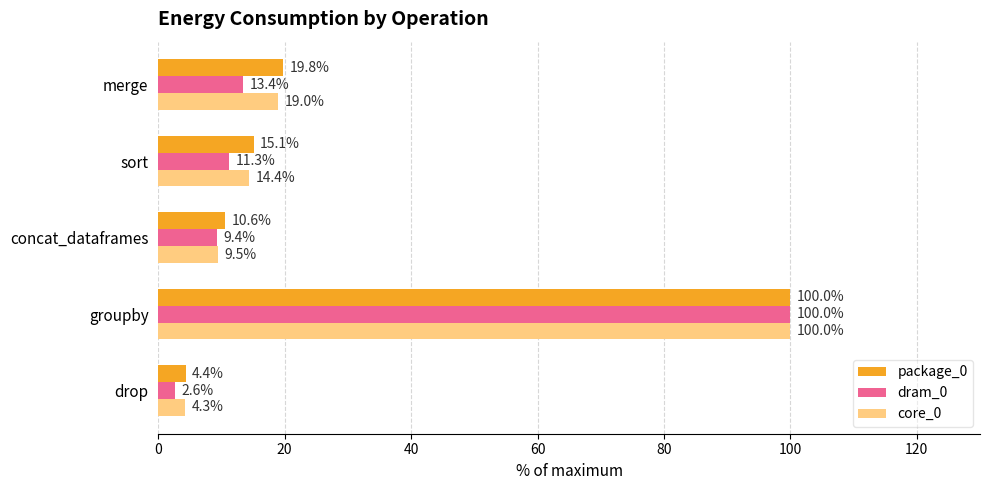

True or false: dram_0 has a value of 9.4 at concat_dataframes.

True